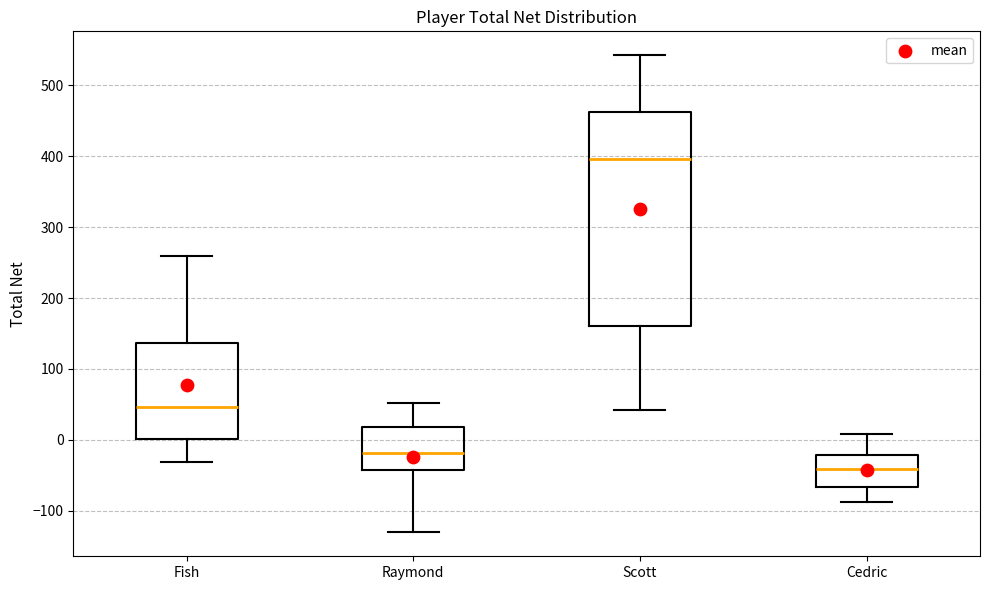

Where does the lower whisker of the box for Cedric end on the y-axis? The values are not printed on the chart, so give them approximately, as read against the axis.

-90